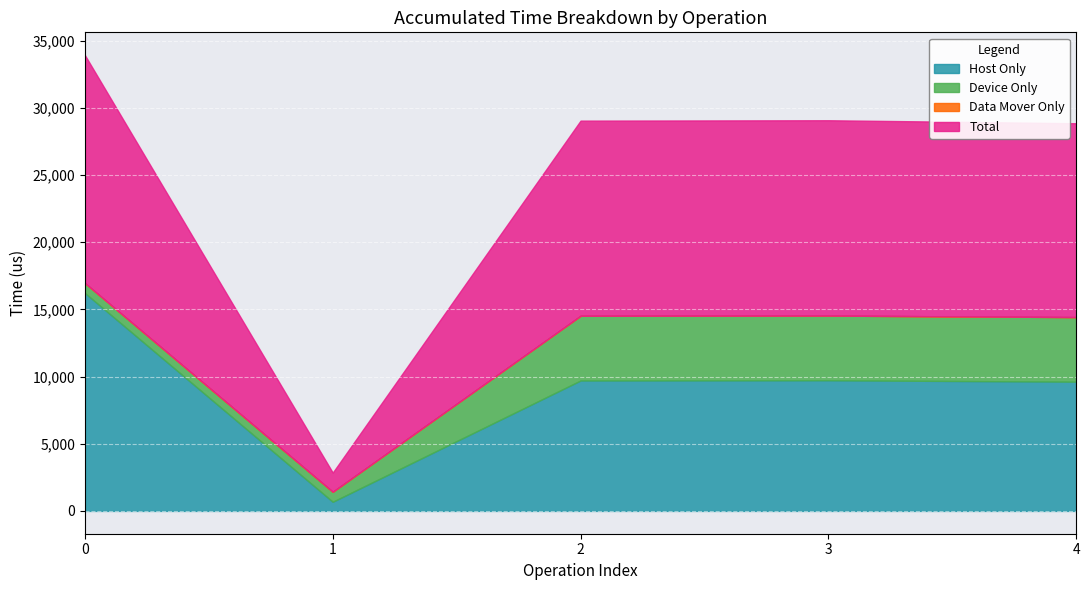

True or false: AccumulatedDeviceOnly(us) and Total(us) intersect in this chart.

False